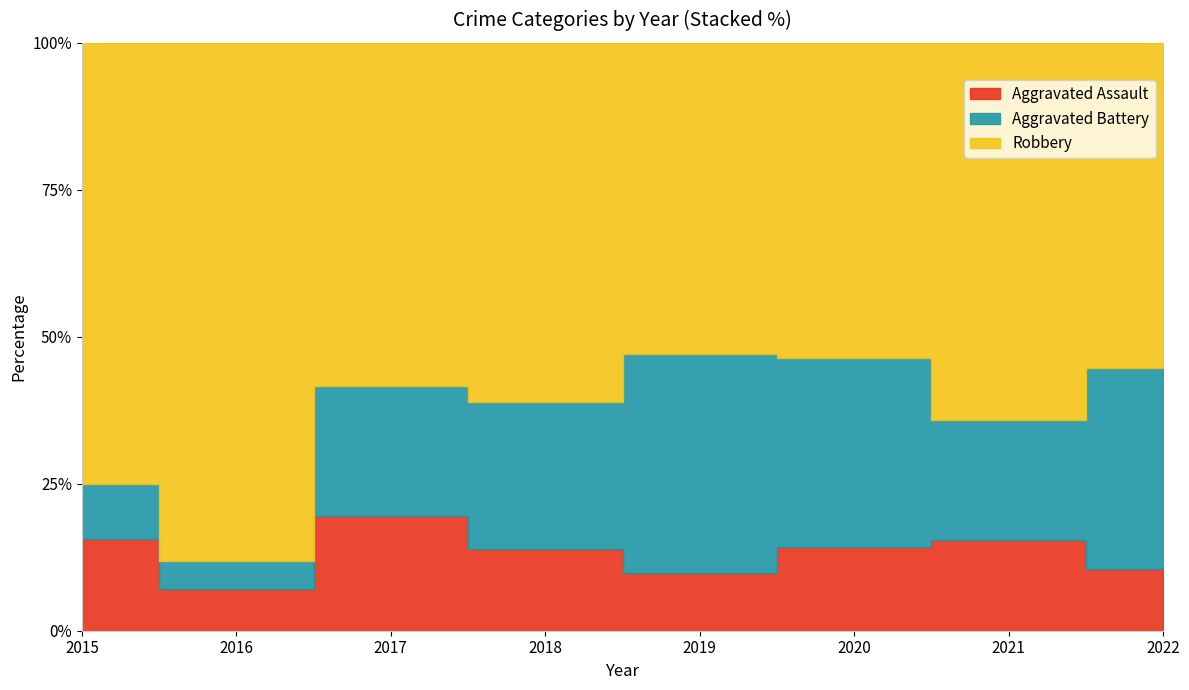

How many interior local peaks does the Robbery series have?

3